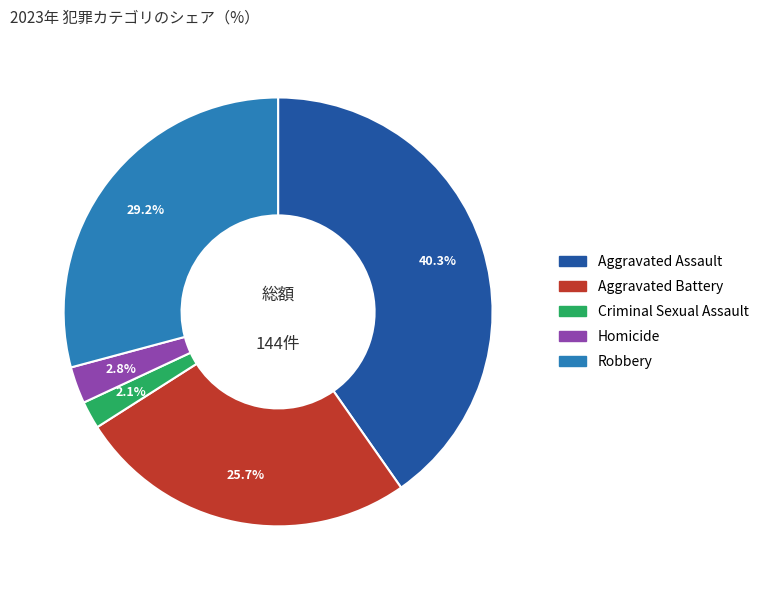

To the nearest percent, what portion does Homicide represent?

3%